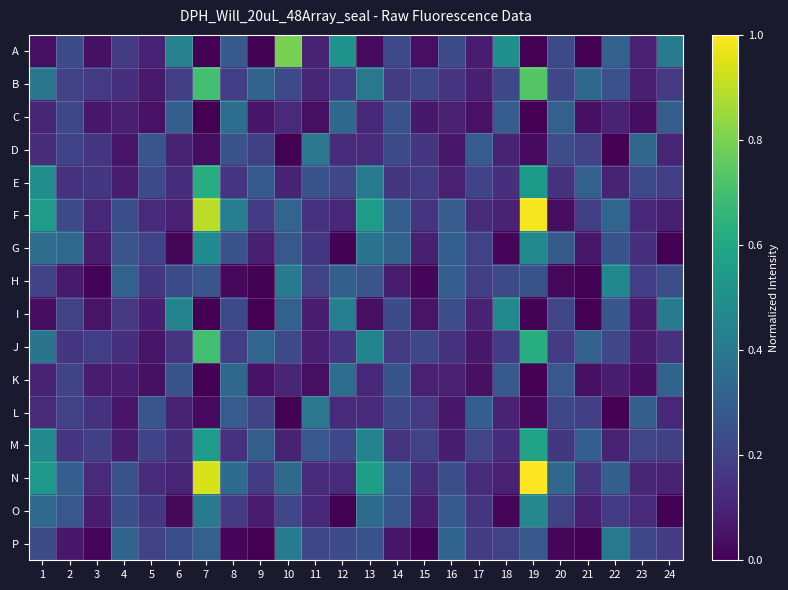

At 4, list the series in order from smallest to largest.

D, L, K, E, M, C, B, J, I, A, F, O, N, G, H, P